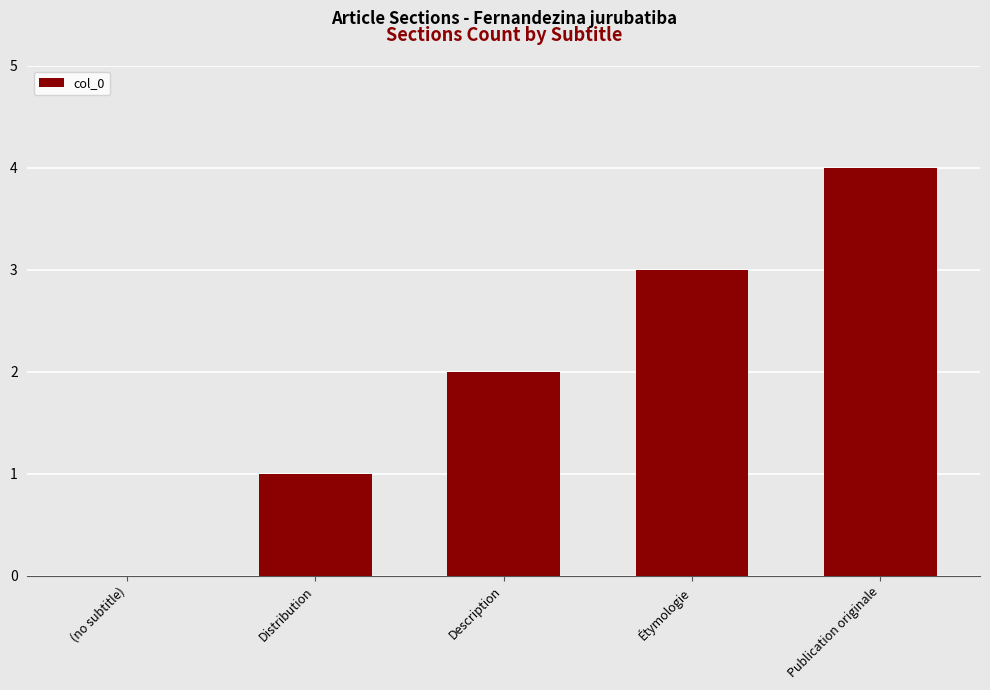

What is the sum of all values?

10